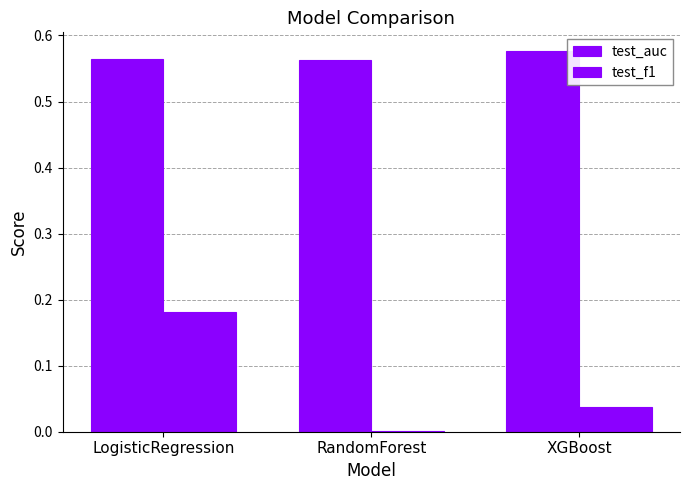

What position from the right is RandomForest?

2